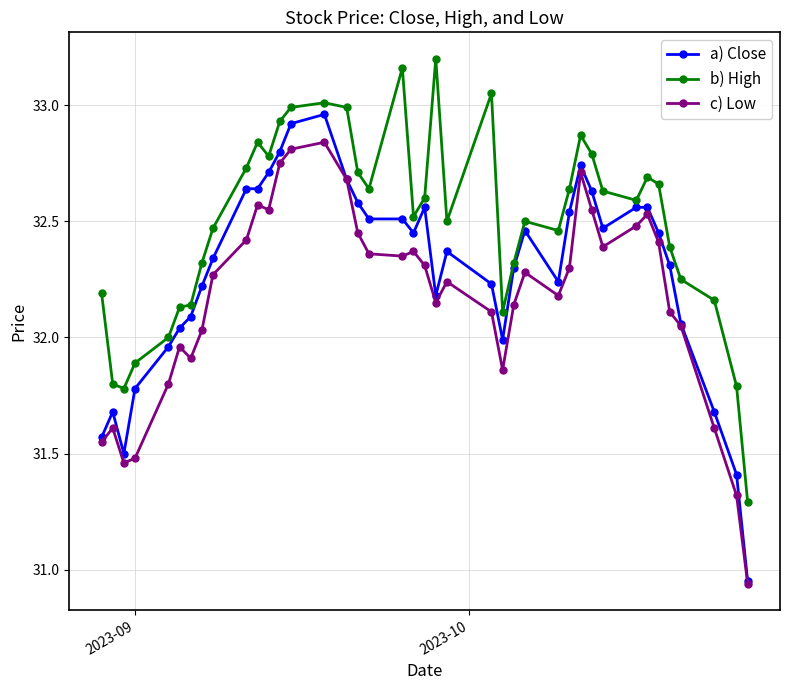

True or false: c) Low and b) High cross at least once.

False